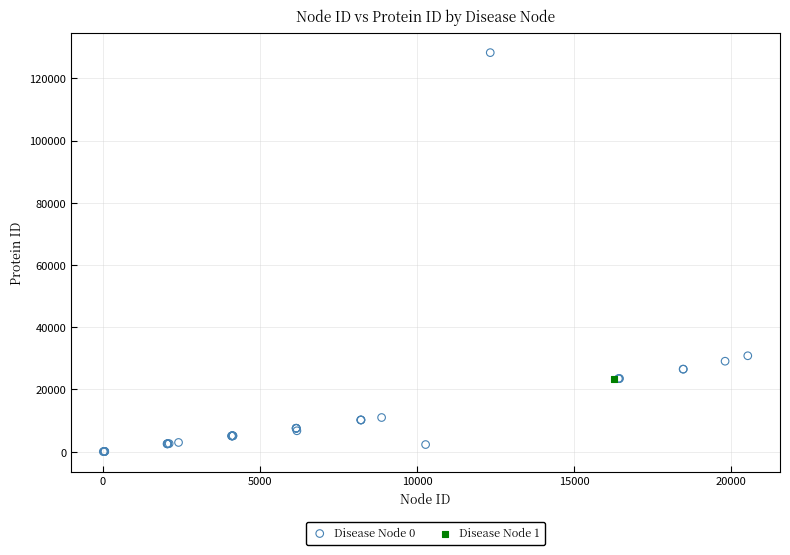

What are all the series names shown in the legend?

Disease Node 0, Disease Node 1